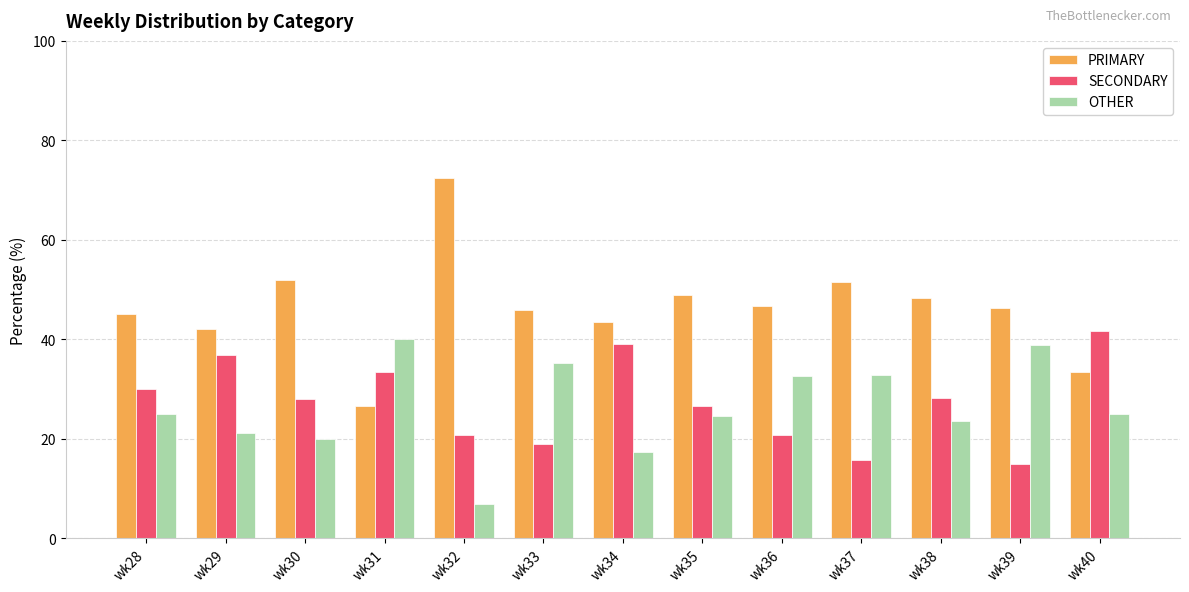

Which series has the largest range (max minus min)?

PRIMARY